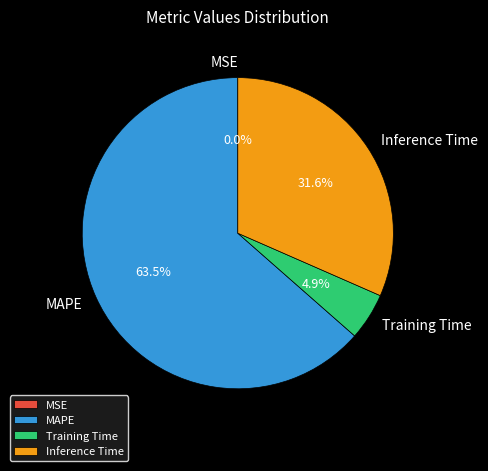

Which slice is the largest?

MAPE